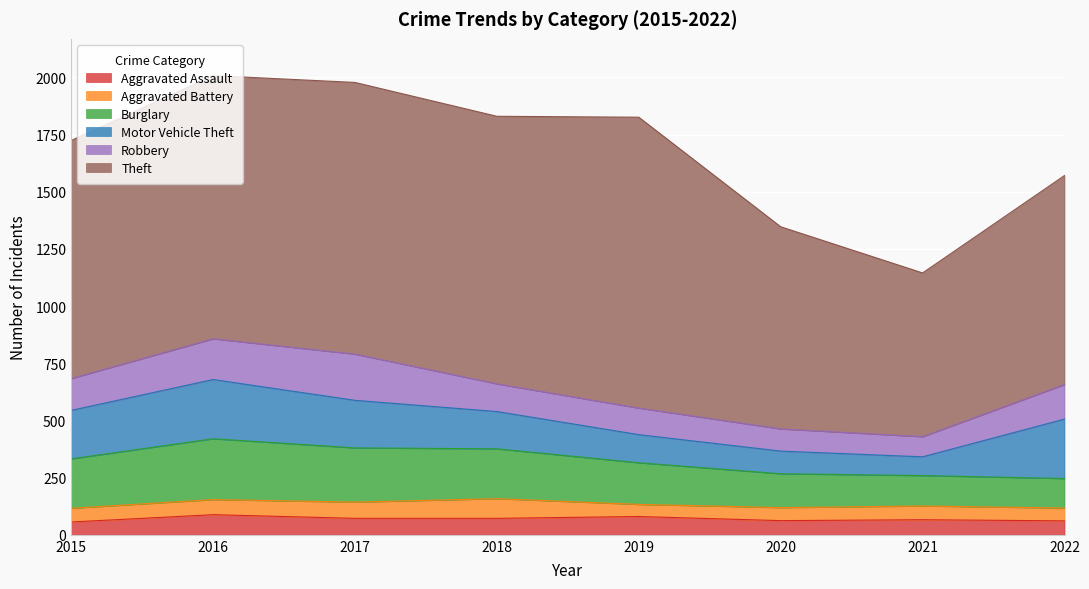

Which series has the largest range (max minus min)?

Theft